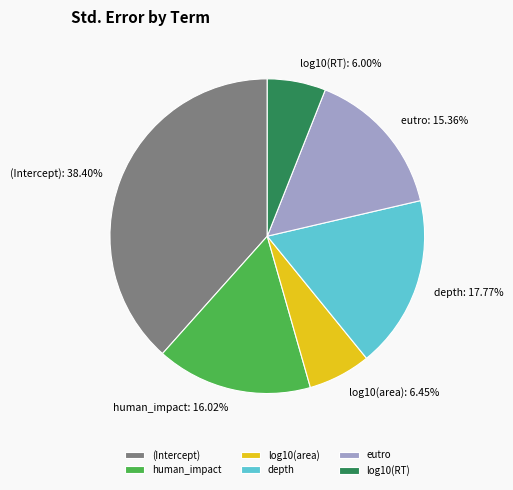

Is eutro the majority of the pie?

No